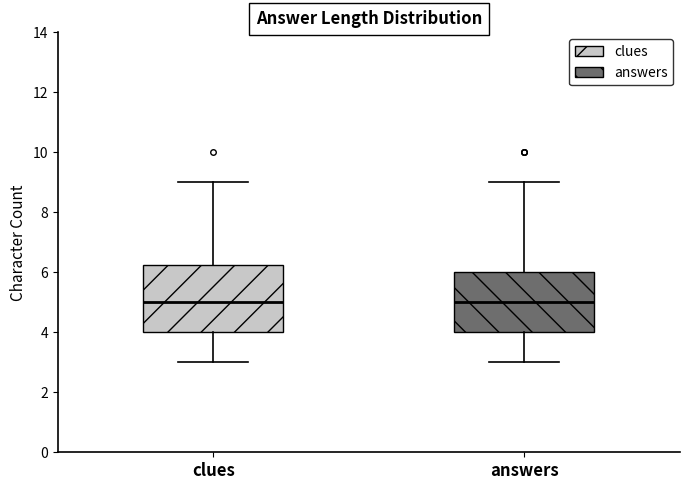

Where does the median line of the box for clues sit on the y-axis? The values are not printed on the chart, so give them approximately, as read against the axis.

5.0